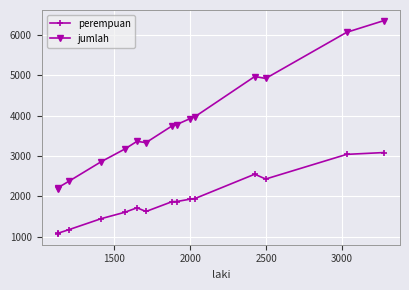

List the series in order of their overall mean, lowest first.

perempuan, jumlah